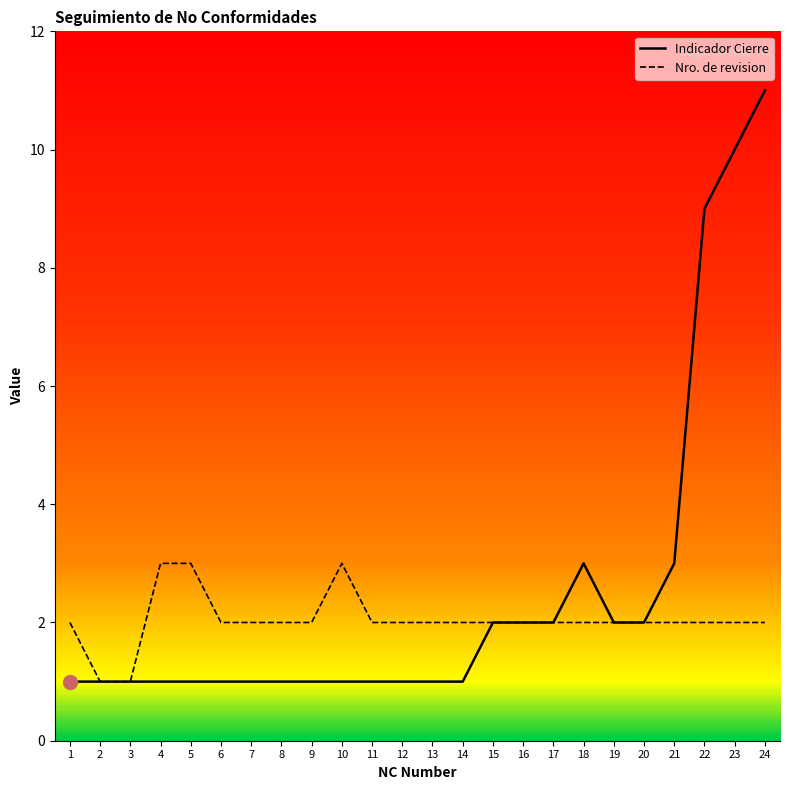

What is the difference between the maximum and second lowest values in the Indicador Cierre series?

10